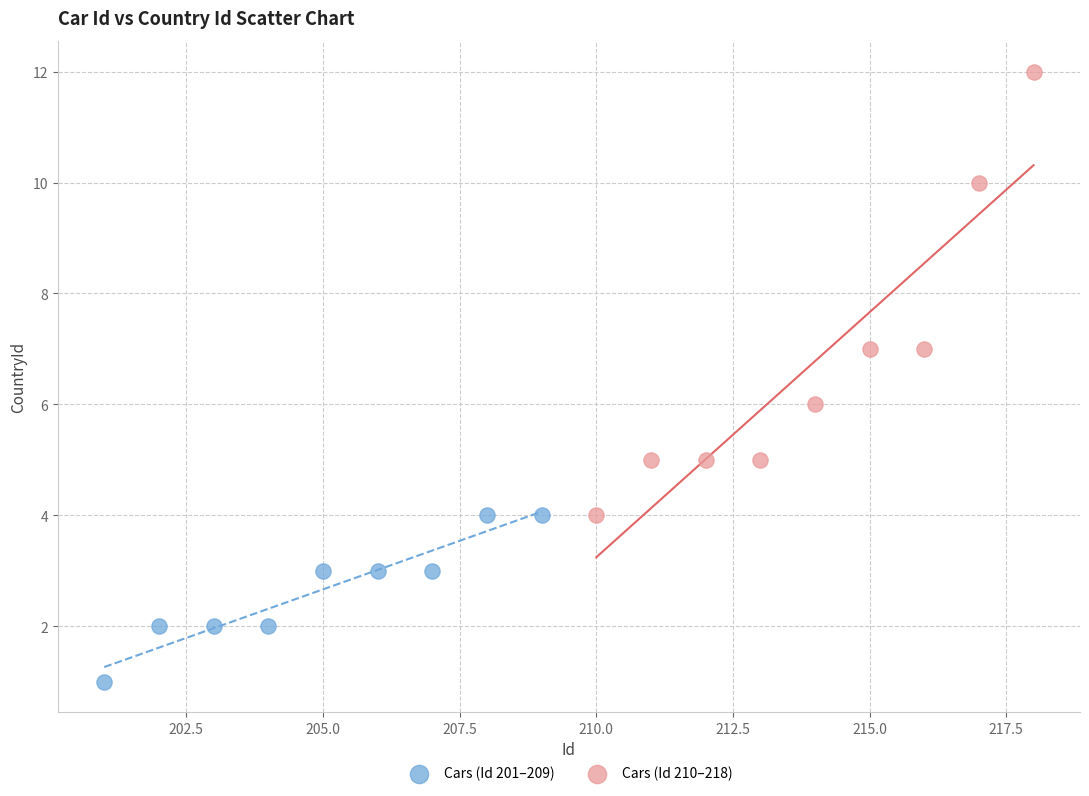

Which series has the largest Y range (max minus min)?

Cars (Id 210–218)